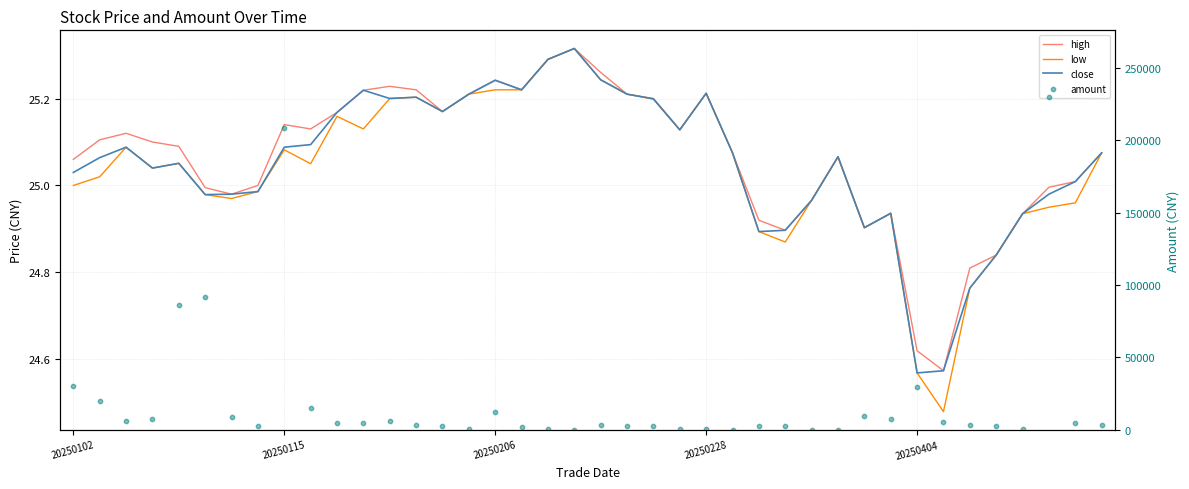

Which series has the largest Y range (max minus min)?

amount